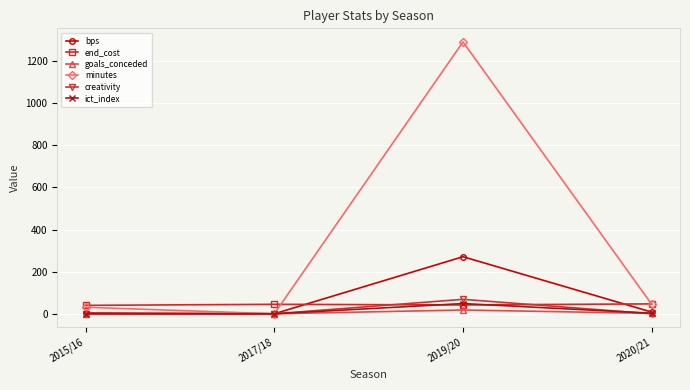

Which series has the widest spread of values?

minutes